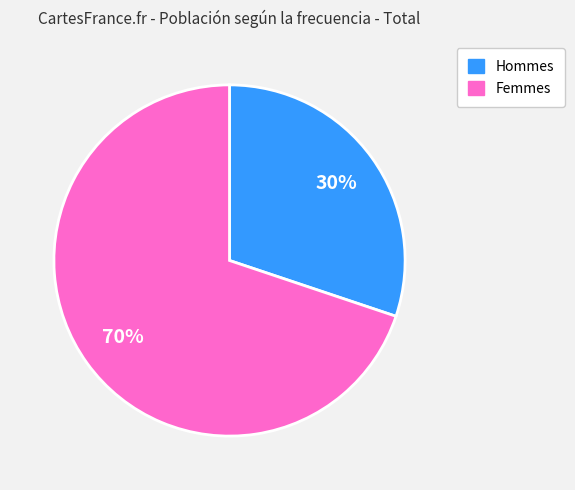

To the nearest percent, what is the difference between the largest and smallest slice percentages?

40%